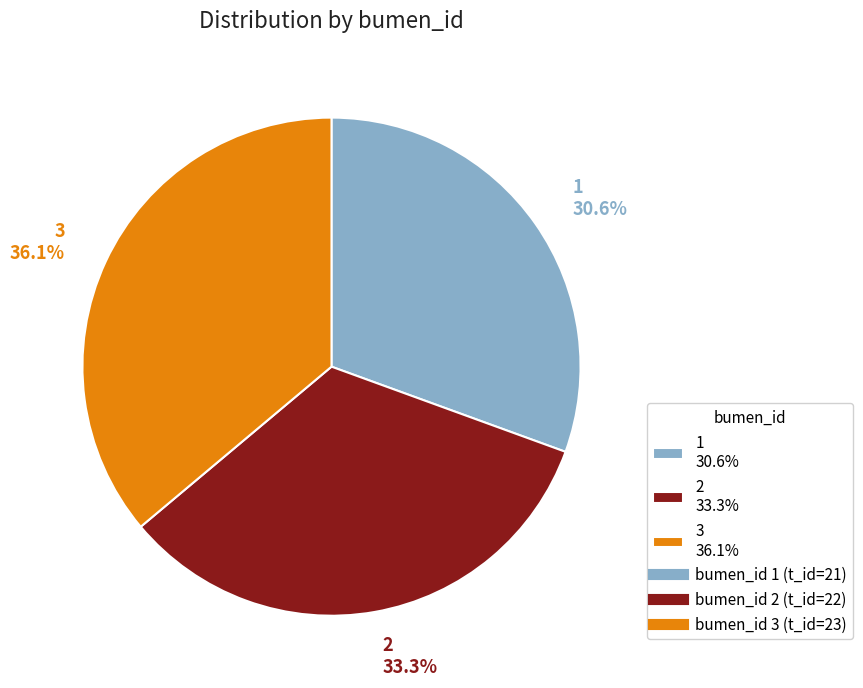

What is the largest slice in the pie chart?

3